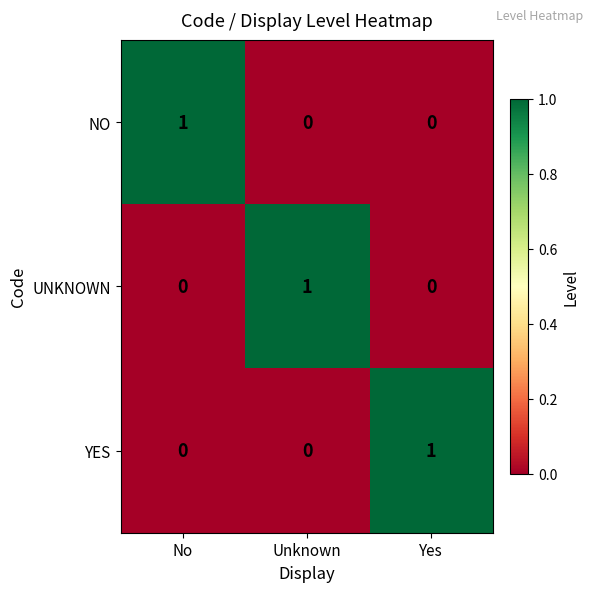

At how many categories does at least one series exceed 0?

3